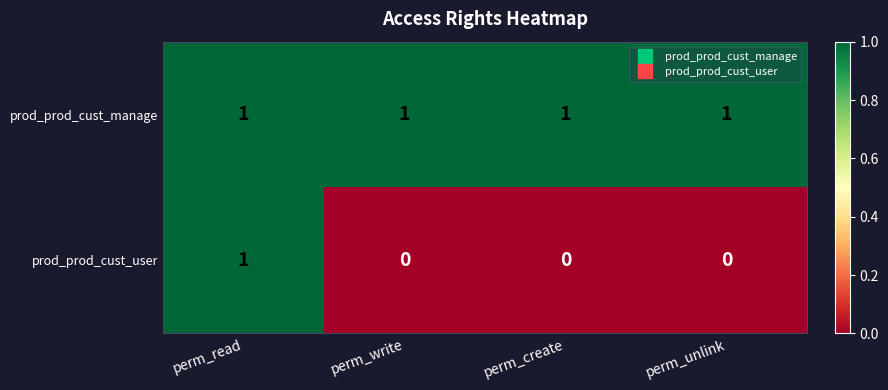

How many series are shown in this chart?

2